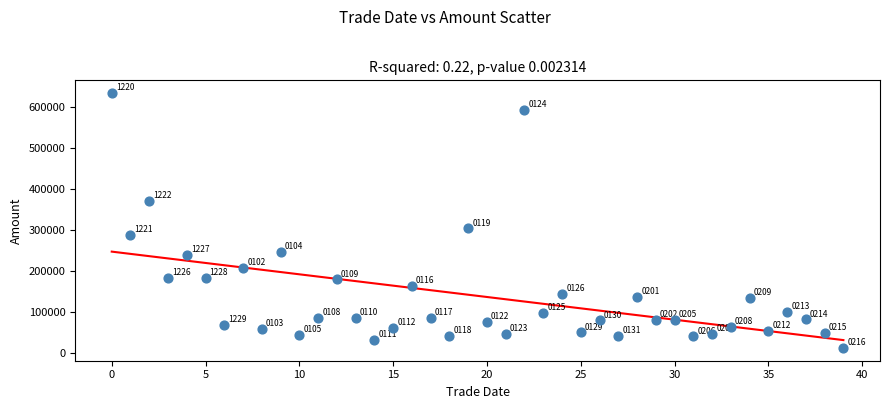

What is the range of Y values (max minus min)?

621350